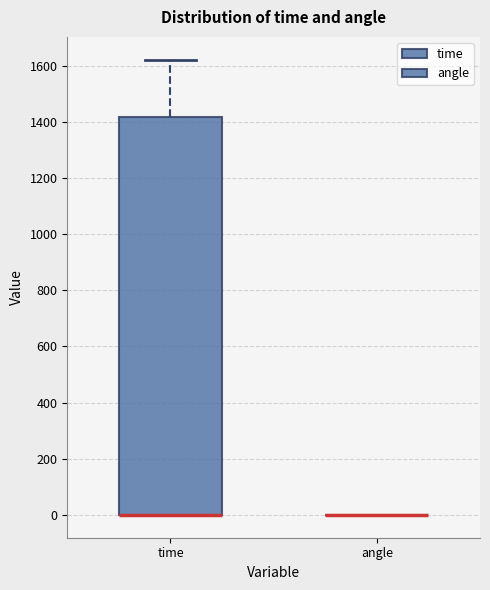

Reading left to right, read every box against the y-axis: the position of its median line, the range the box covers, and the ends of its whiskers. The values are not printed on the chart, so give them approximately, as read against the axis.

time: median 0 (drawn on the box's lower edge), box 0 to 1420, whiskers 0 to 1620
angle: box collapsed to a line at 0, whiskers 0 to 0